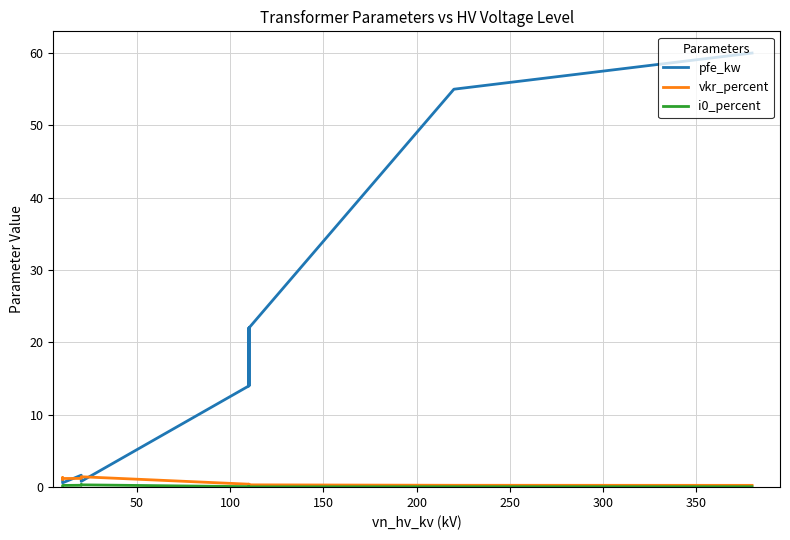

How many intersections are there between pfe_kw and vkr_percent?

4